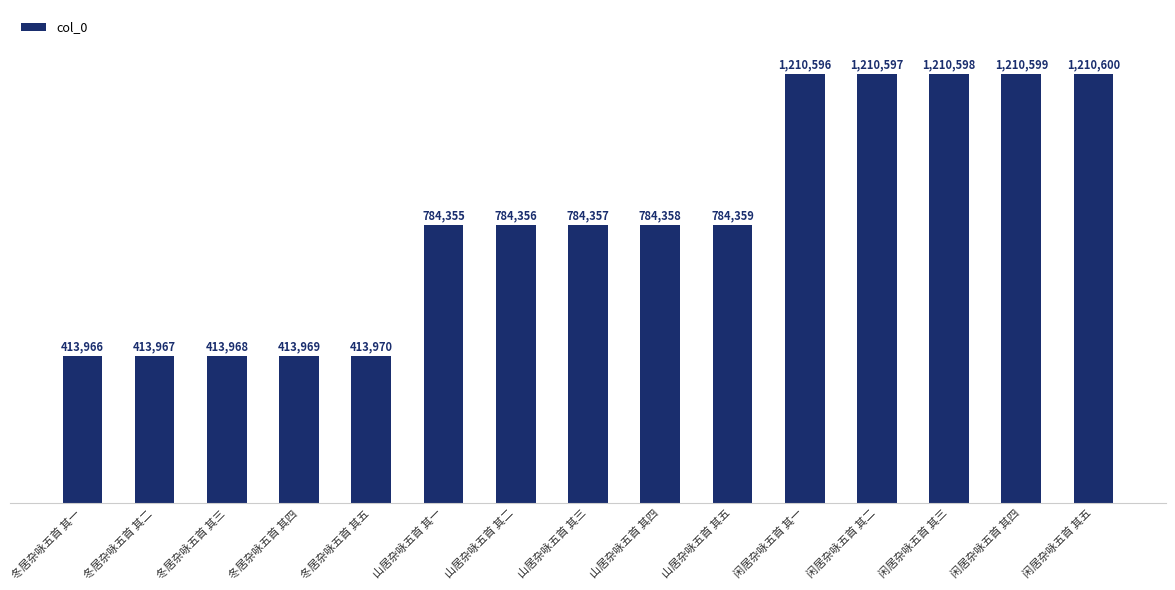

What is the label of the 15th bar from the right?

冬居杂咏五首 其一